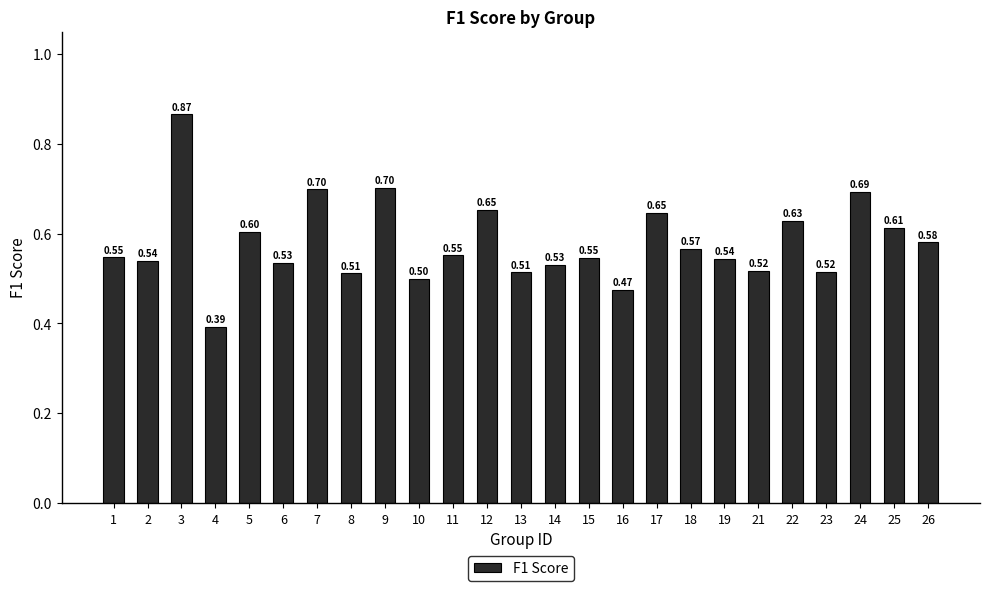

What is the average value?

0.6